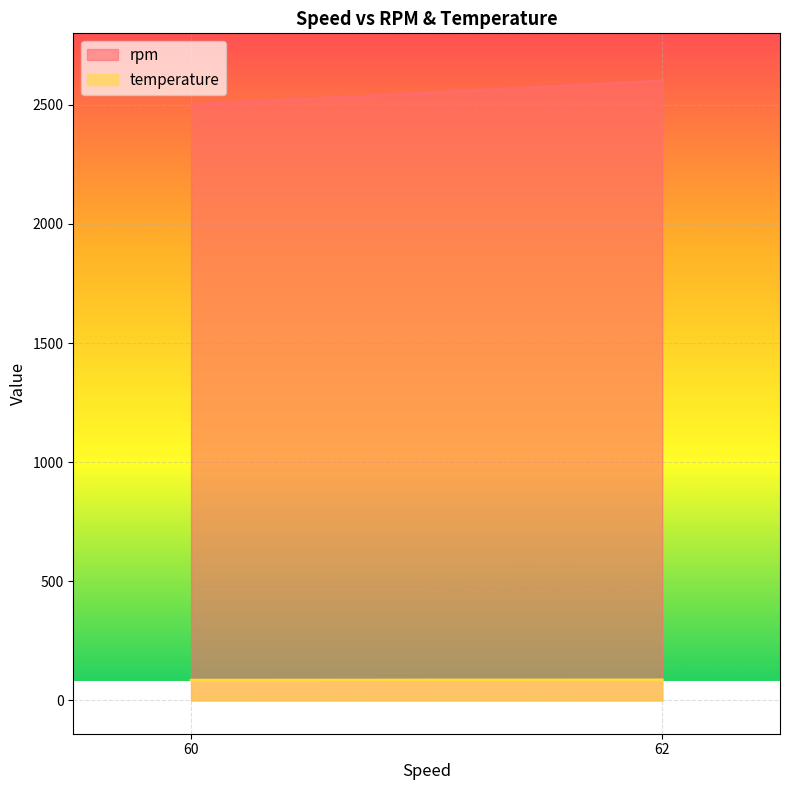

Reading right to left, what are all the values shown in this chart?

rpm: 62=2600	60=2500
temperature: 62=86	60=85